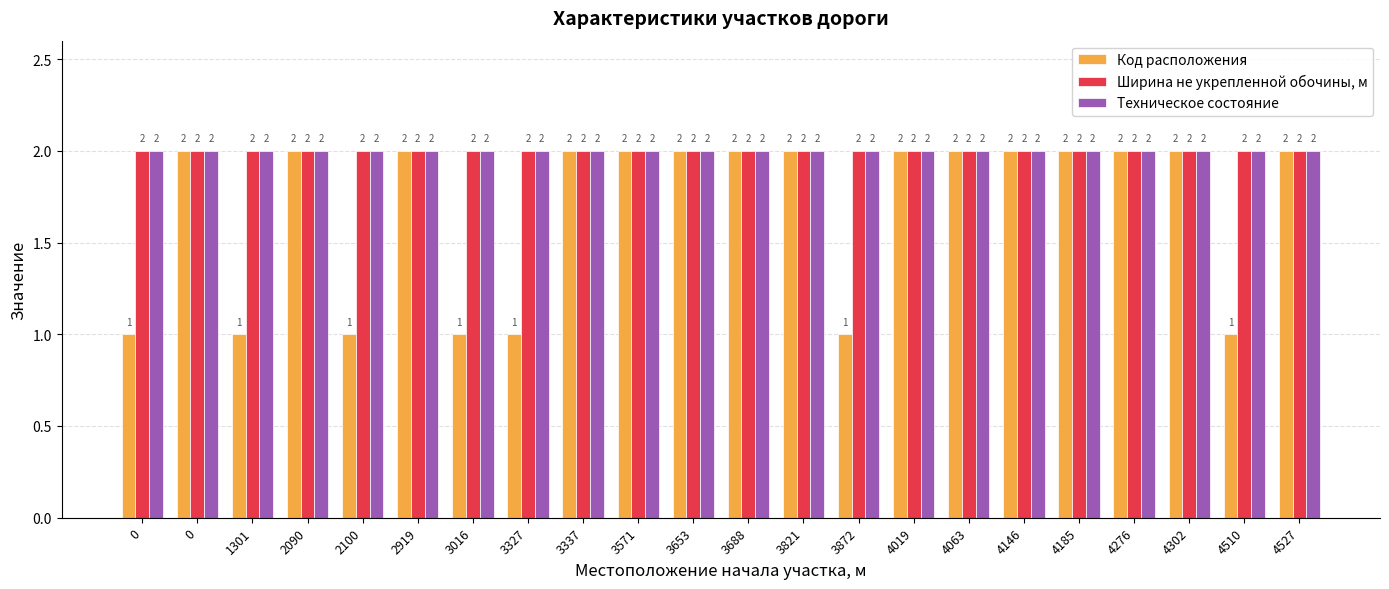

How many groups of bars are there?

22